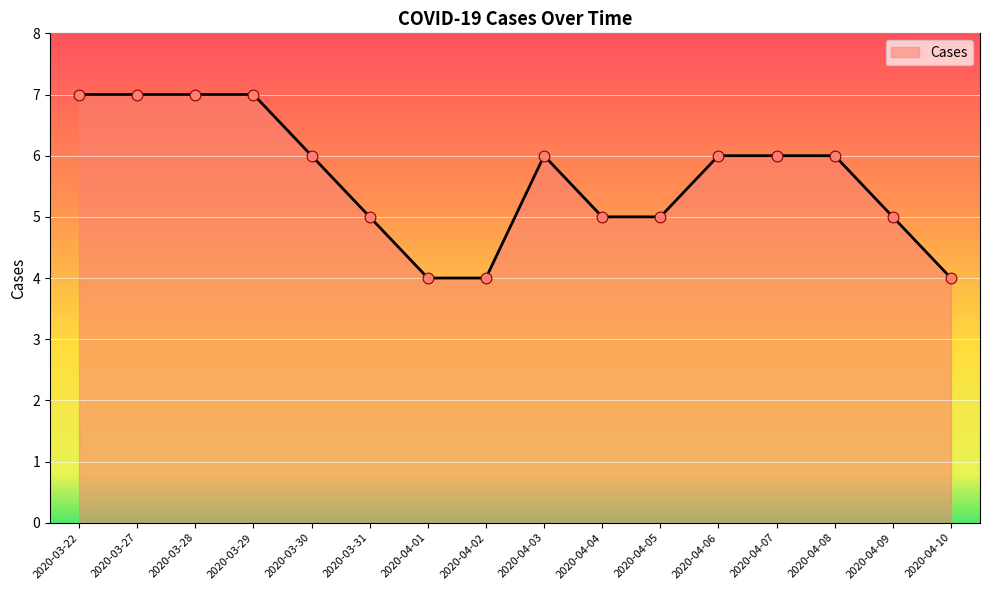

What is the change in value from 2020-04-01 to 2020-04-04?

+1